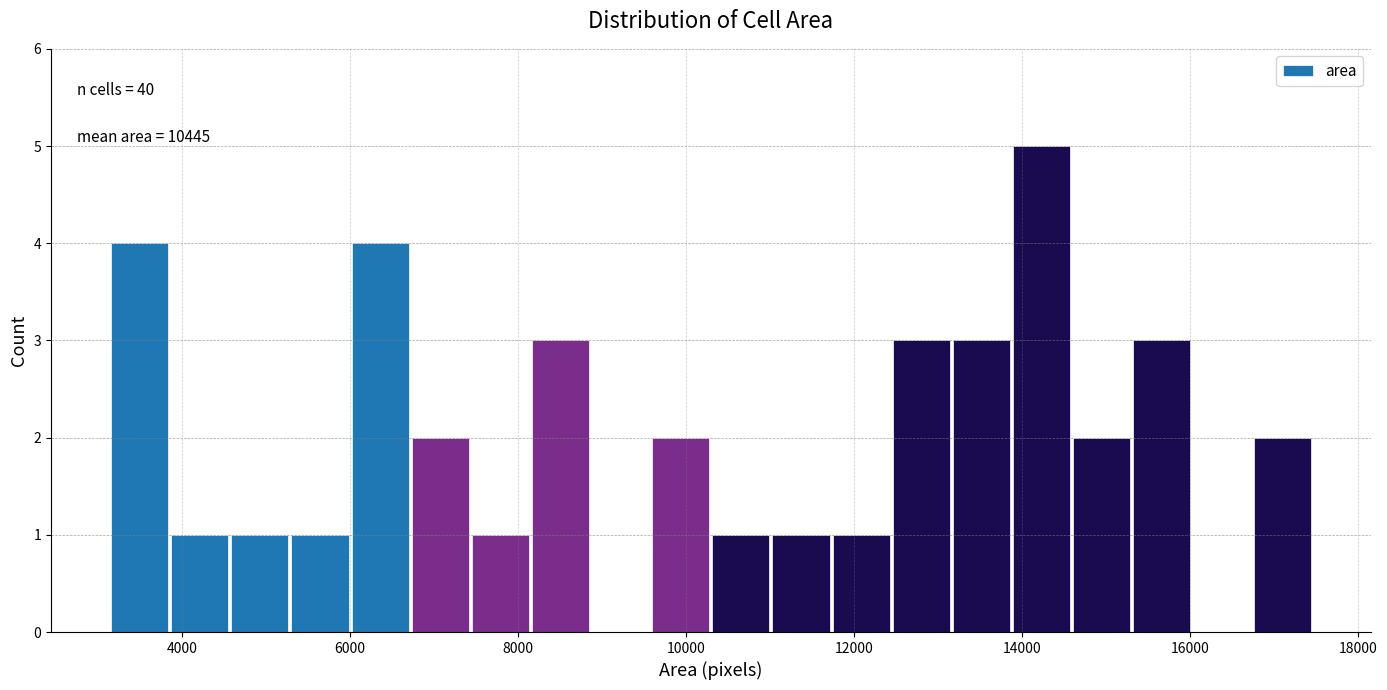

Around what value on the x-axis is the tallest bar? Give the approximate position of its centre, as read against the axis.

14200